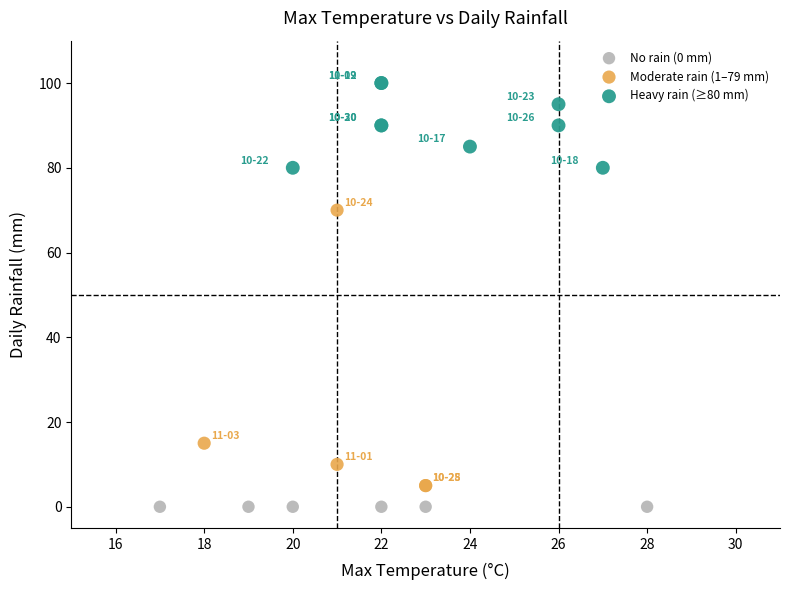

Which series contains the highest Y value?

Heavy rain (≥80 mm)